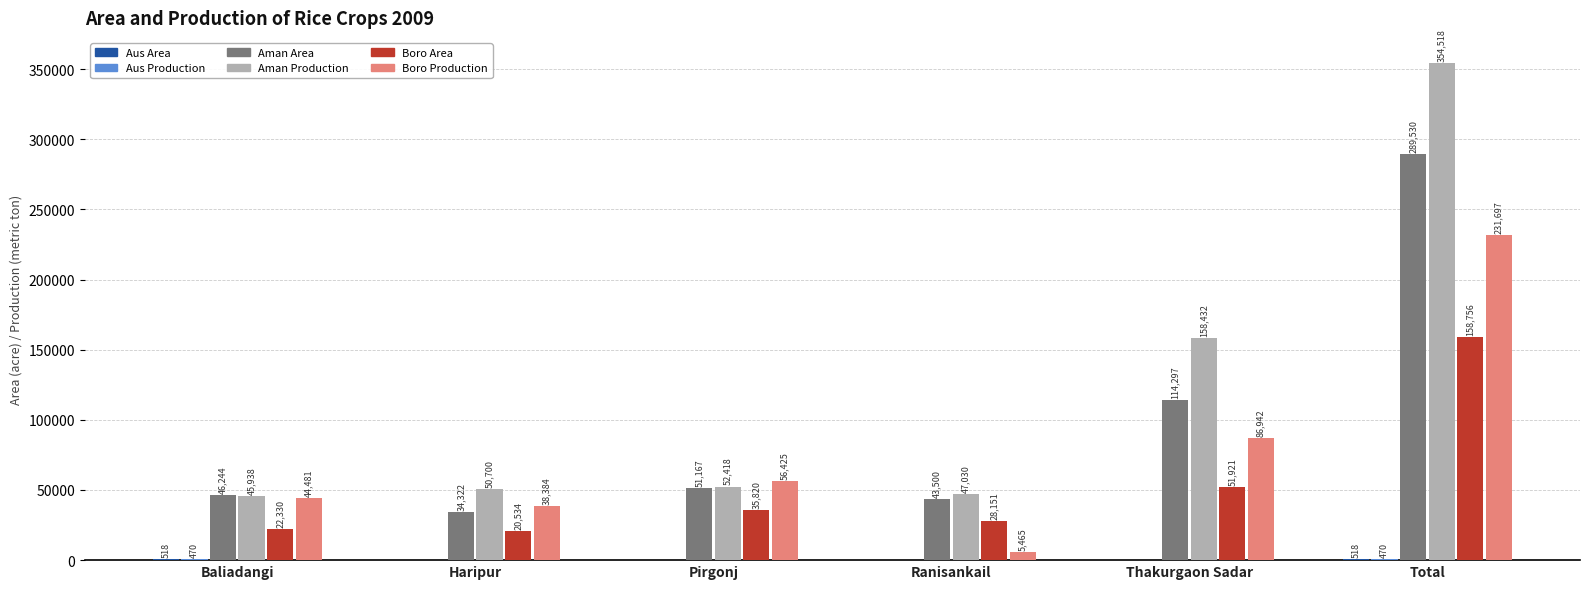

How many groups of bars are there?

6